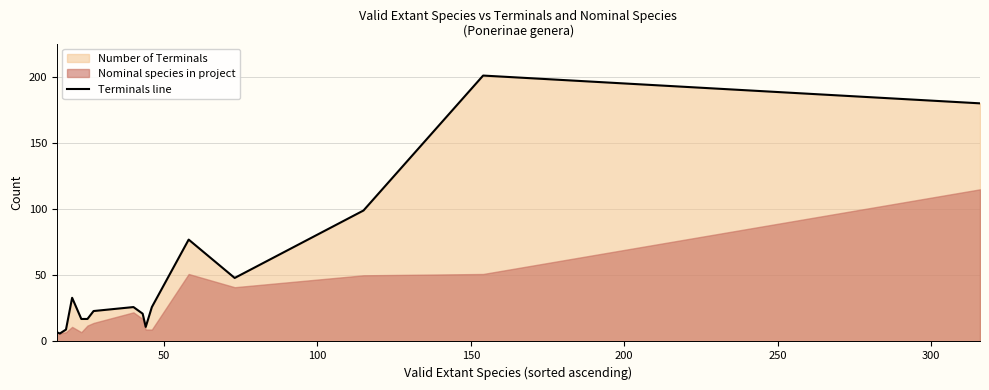

What is the lowest value of the Terminals line series?

6